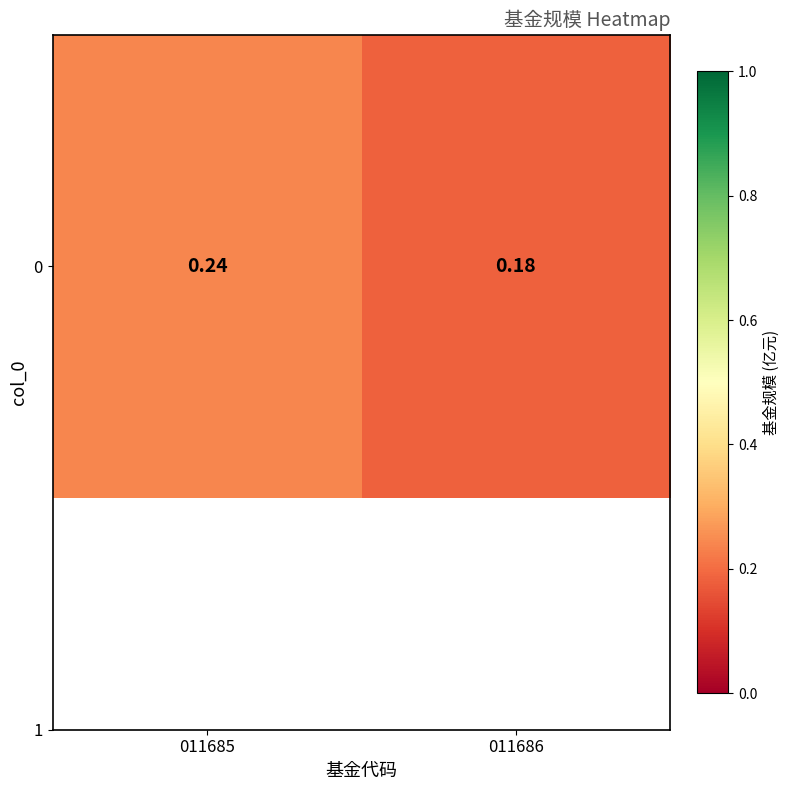

Reading right to left, transcribe all the data shown in this chart.

011686=0.2	011685=0.2